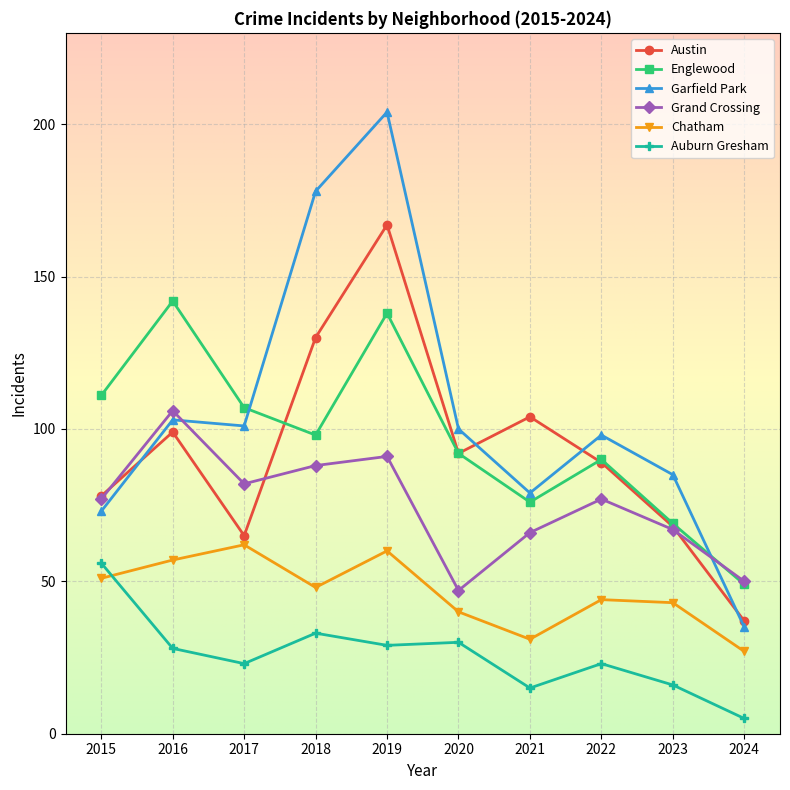

Reading left to right, list all the values displayed in this chart.

Austin: 78	99	65	130	167	92	104	89	68	37
Englewood: 111	142	107	98	138	92	76	90	69	49
Garfield Park: 73	103	101	178	204	100	79	98	85	35
Grand Crossing: 77	106	82	88	91	47	66	77	67	50
Chatham: 51	57	62	48	60	40	31	44	43	27
Auburn Gresham: 56	28	23	33	29	30	15	23	16	5